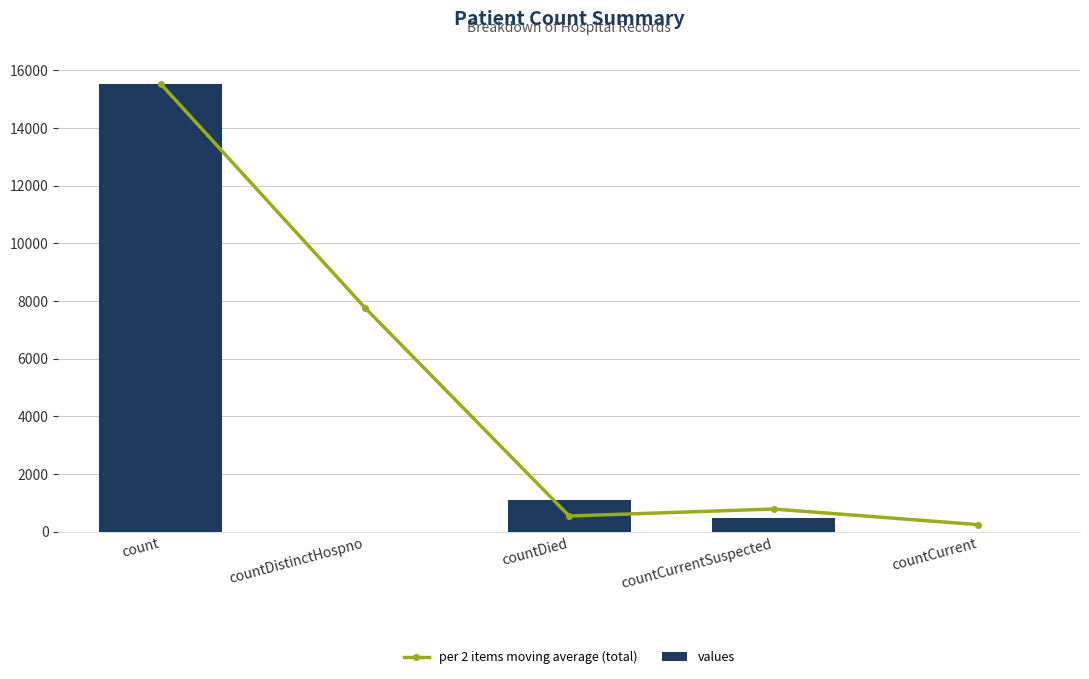

Are the bars horizontal?

No